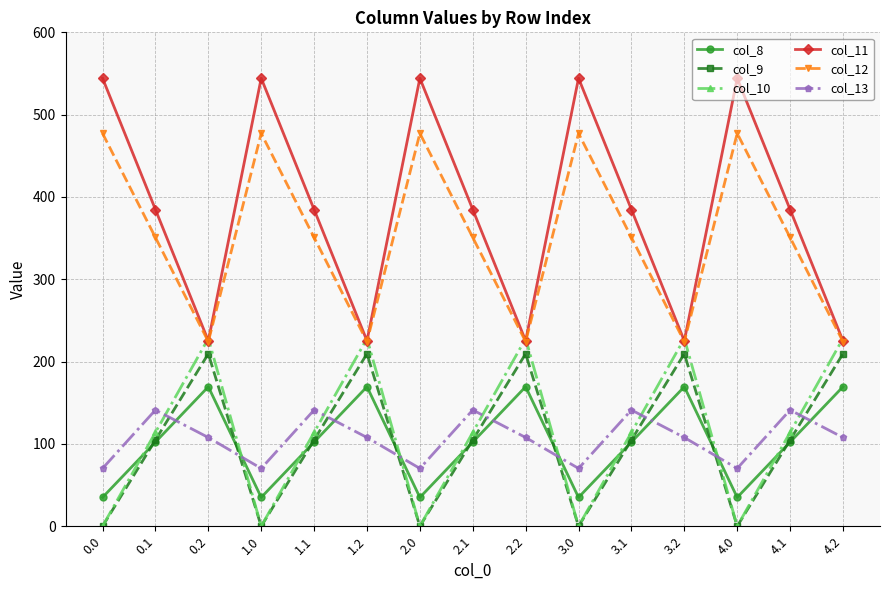

How many data points in col_13 are less than 107?

5